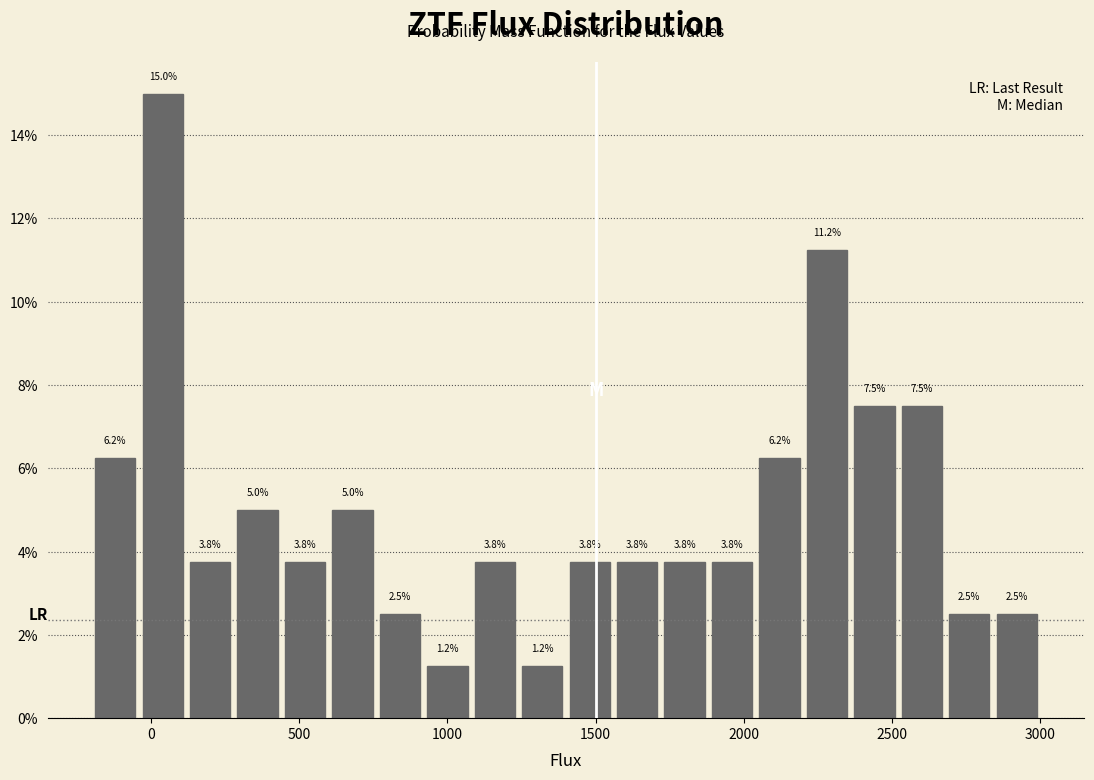

Read against the x-axis, roughly where is the centre of the tallest bar?

50